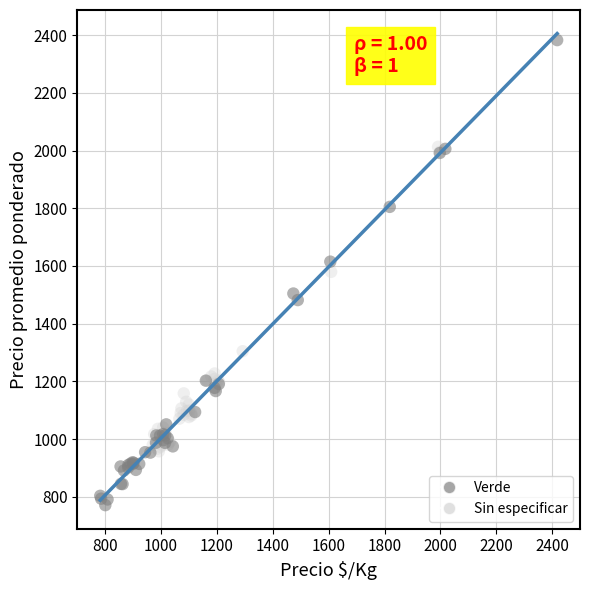

Which series reaches the minimum Y coordinate?

Verde